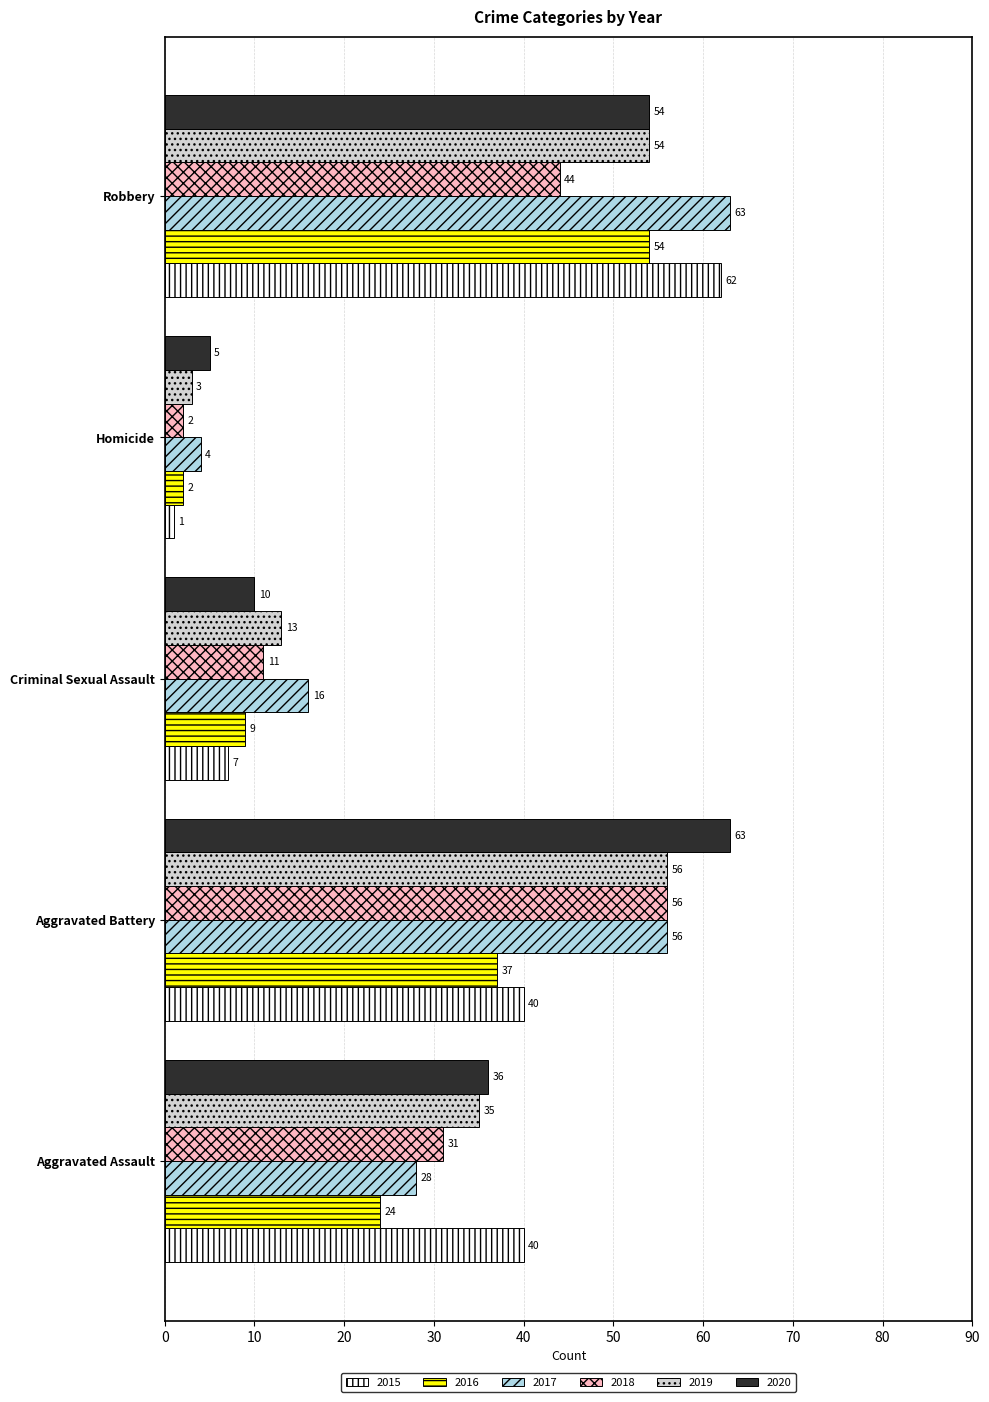

Which series has the widest spread of values?

2015